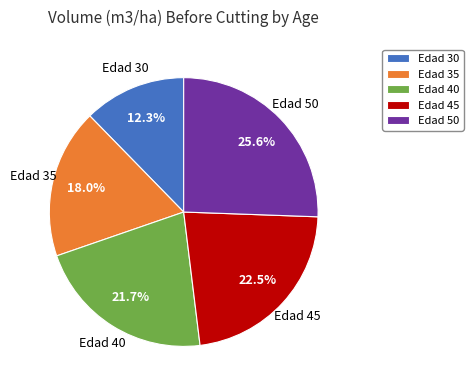

Rank the categories by value from highest to lowest.

Edad 50, Edad 45, Edad 40, Edad 35, Edad 30